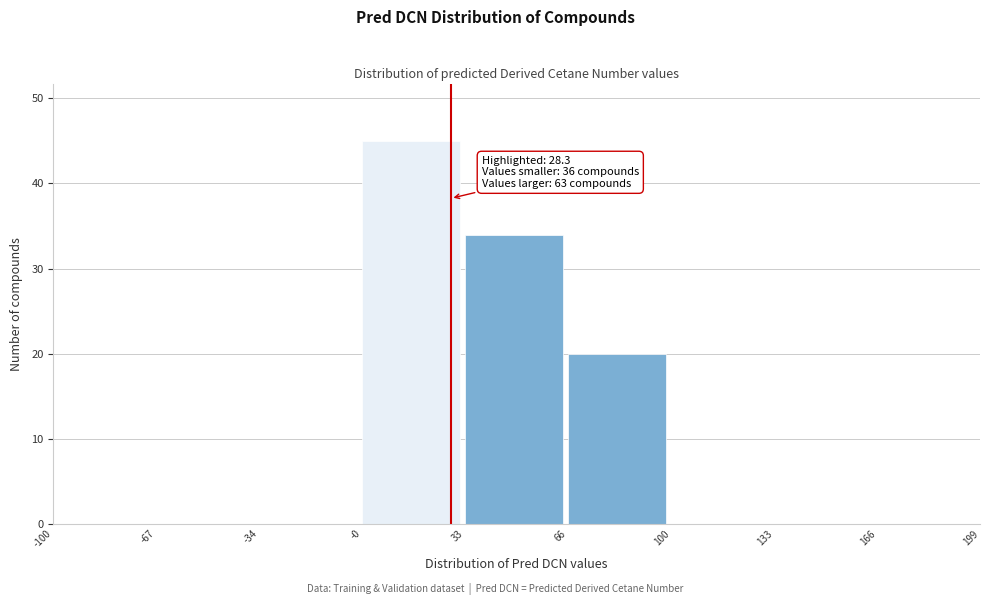

Over which range of the x-axis is the bar tallest?

-0 to 33